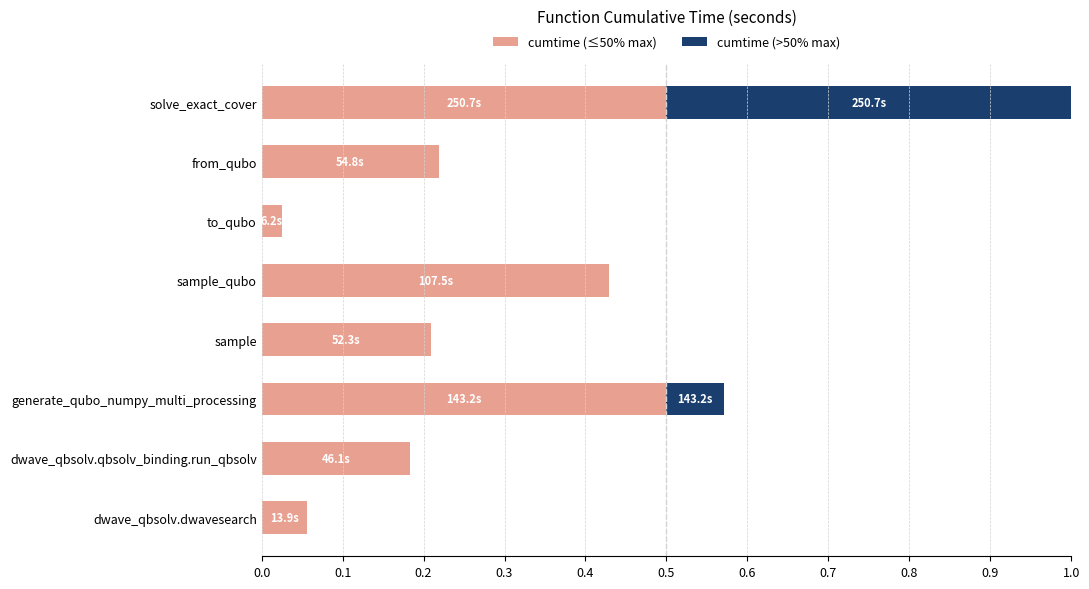

What is the maximum value for cumtime (≤50% max)?

0.5